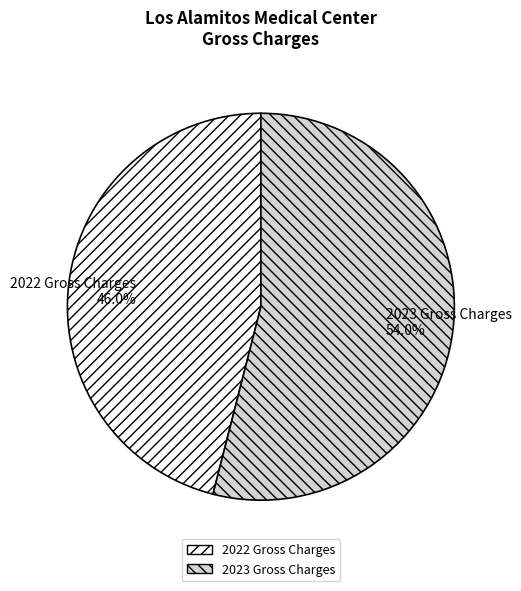

What is the ratio of the value at 2023 Gross Charges to the value at 2022 Gross Charges?

1.2